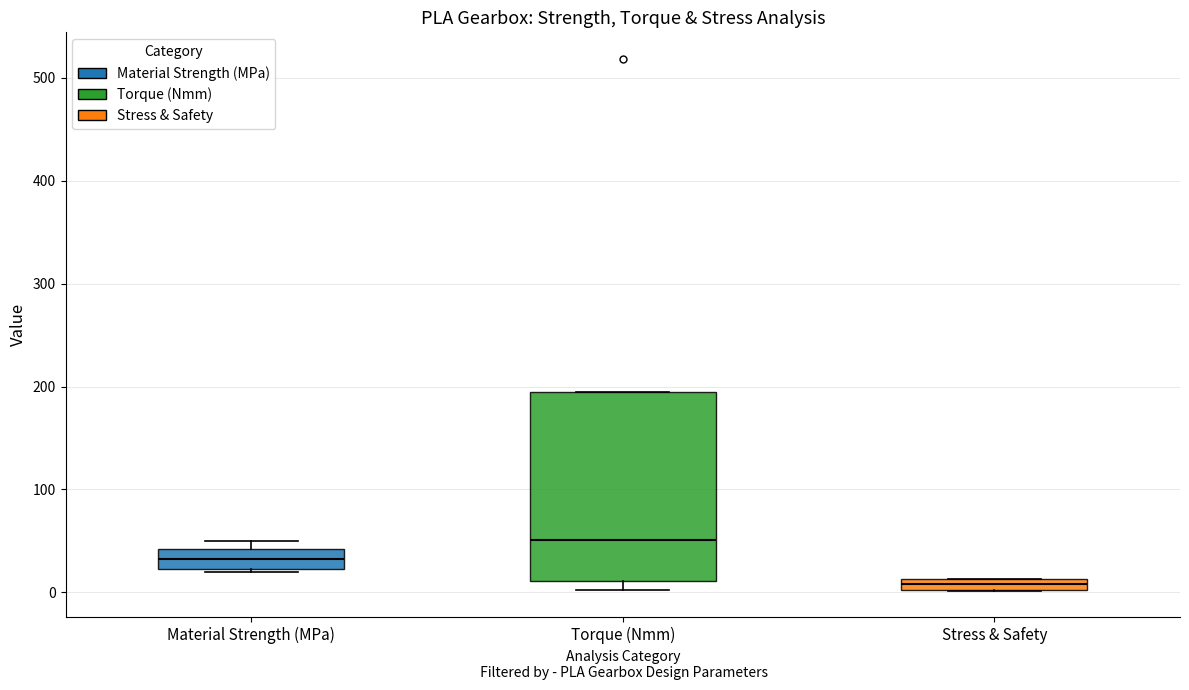

Where is the lower edge of the box for Stress & Safety on the y-axis? The values are not printed on the chart, so give them approximately, as read against the axis.

0